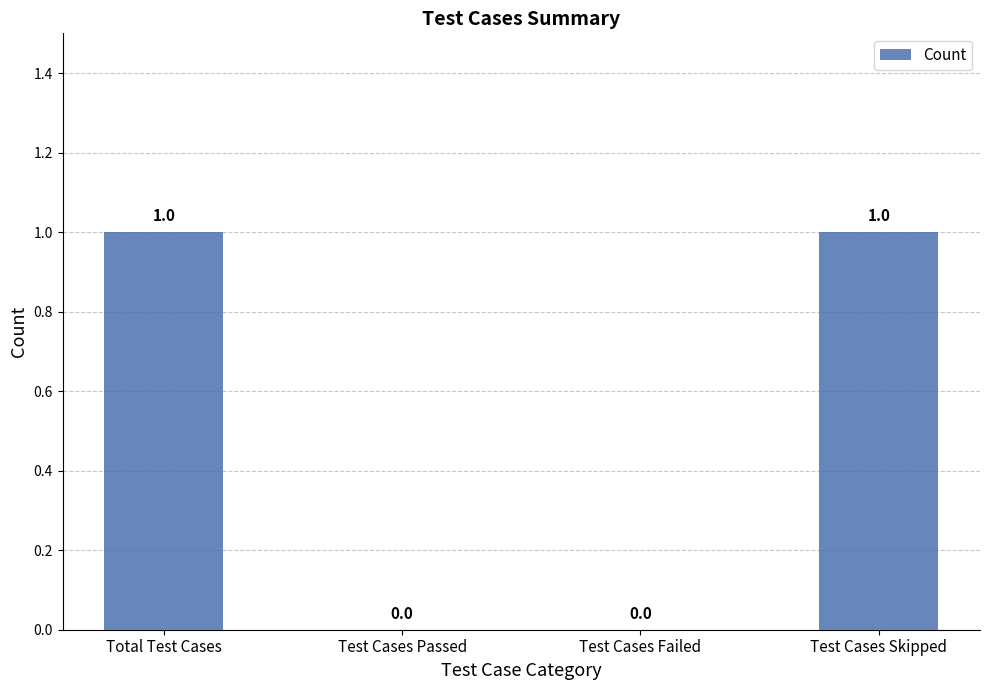

How many values are between 0 and 1?

4